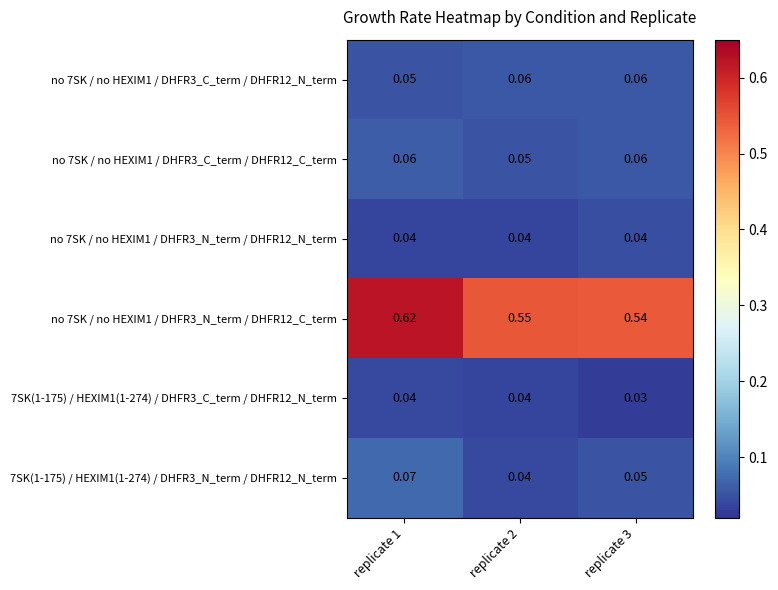

How many distinct data groups are displayed?

6